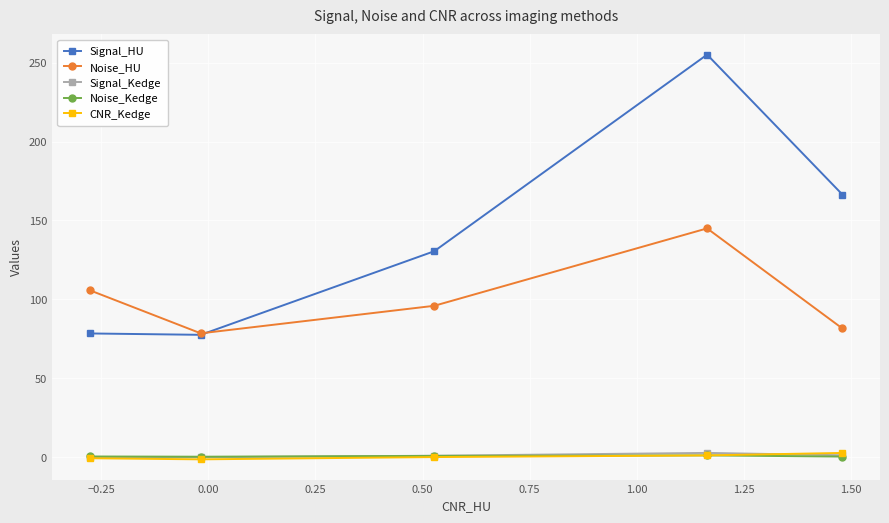

True or false: Signal_Kedge and Noise_HU cross at least once.

False